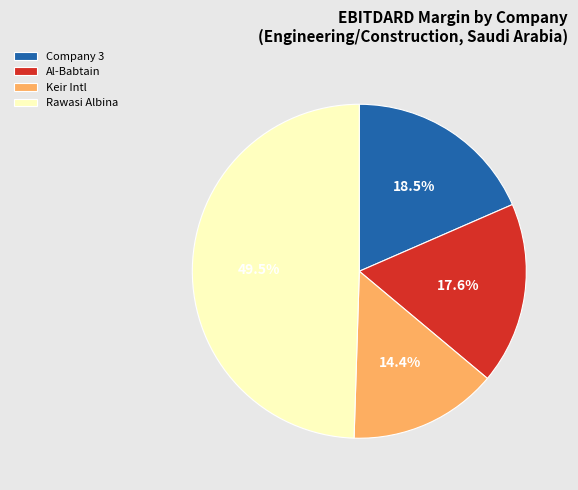

Is Company 3 the majority of the pie?

No